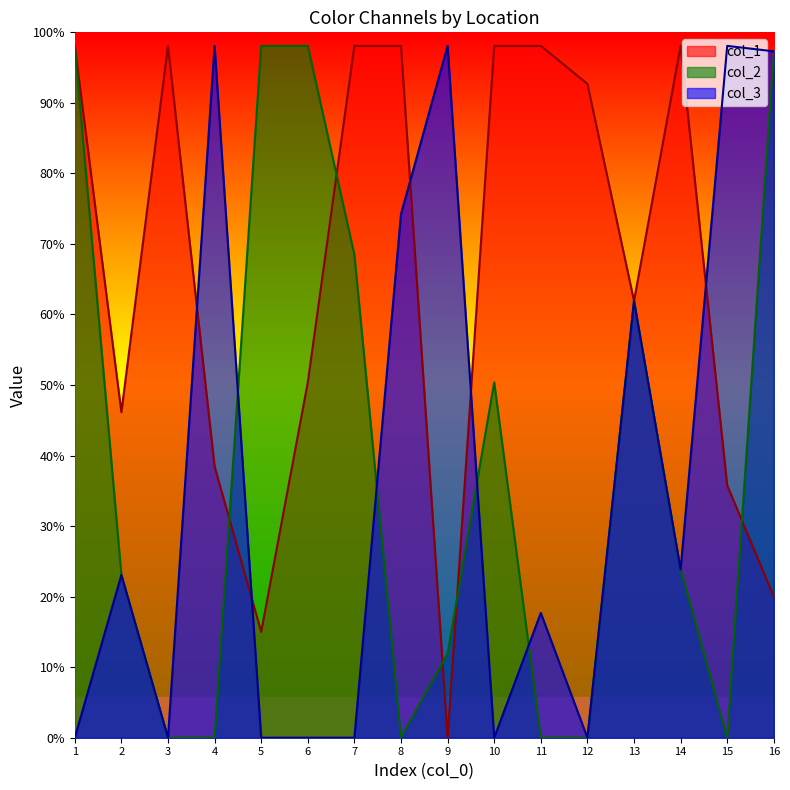

True or false: col_2 has a value of 351 at 1.

False